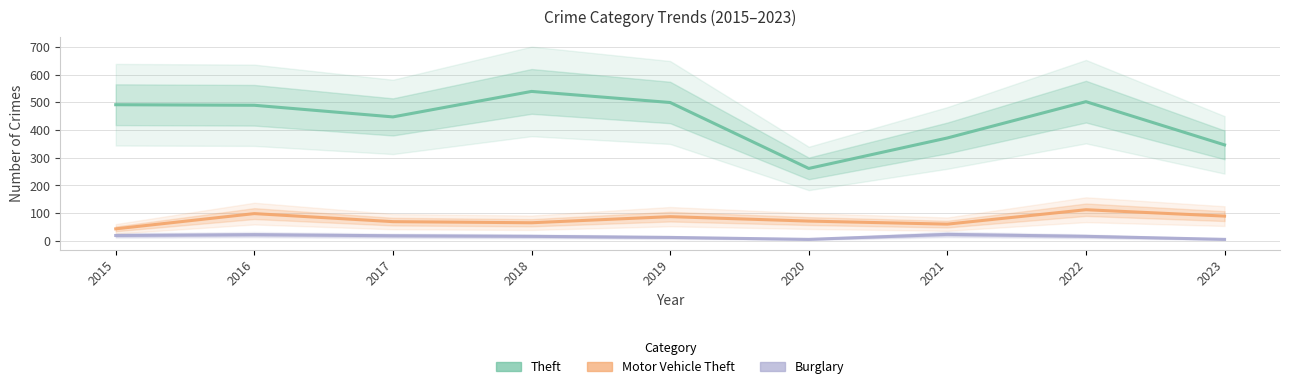

What is the average value of the Burglary series?

15